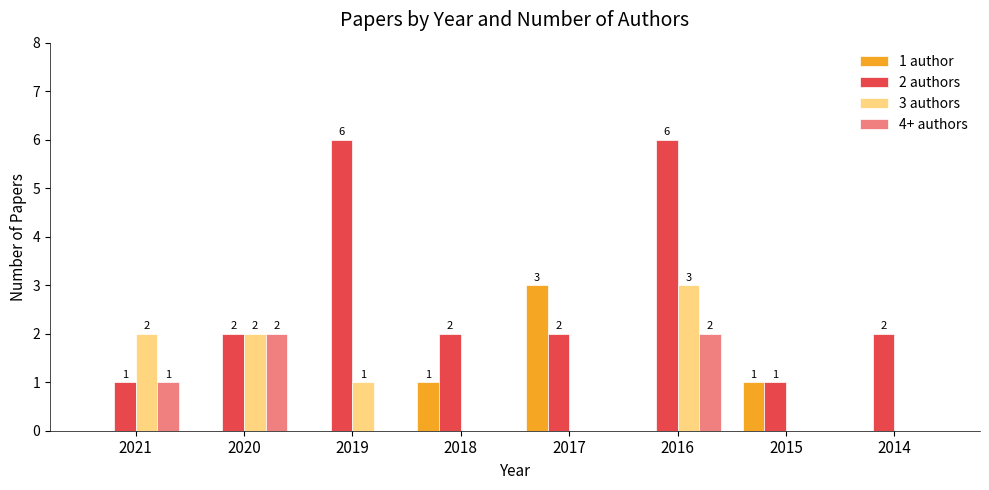

How many groups of bars are there?

8